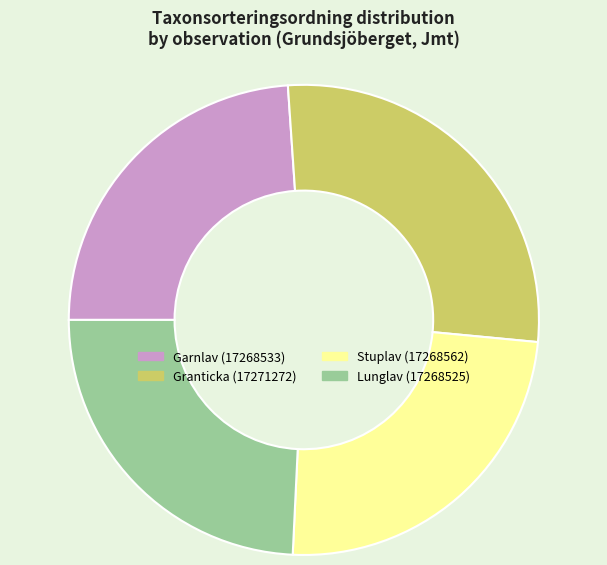

Which category has the biggest portion of the pie?

Granticka (17271272)